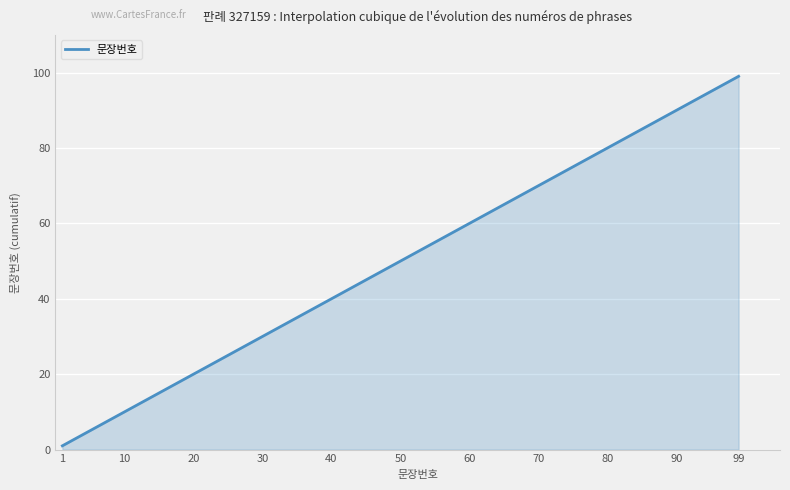

What is the maximum value shown in the chart?

99.0